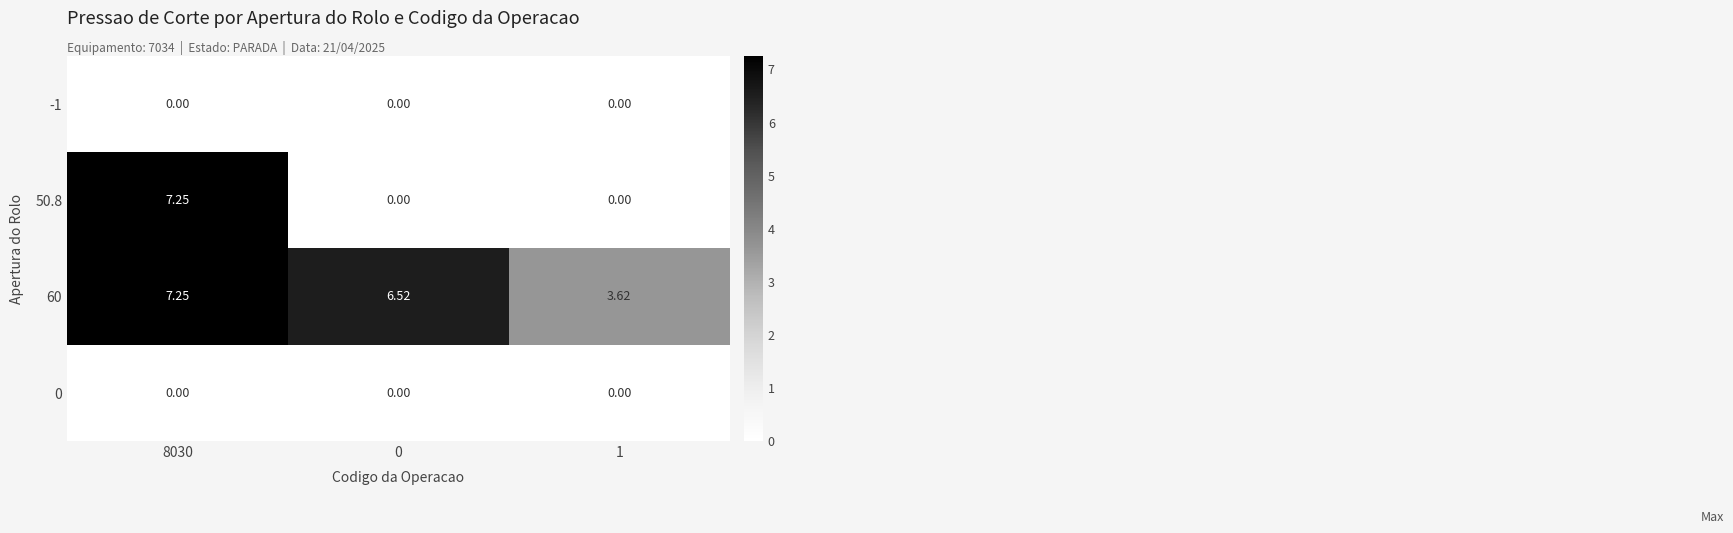

At how many categories does at least one series exceed 6?

2